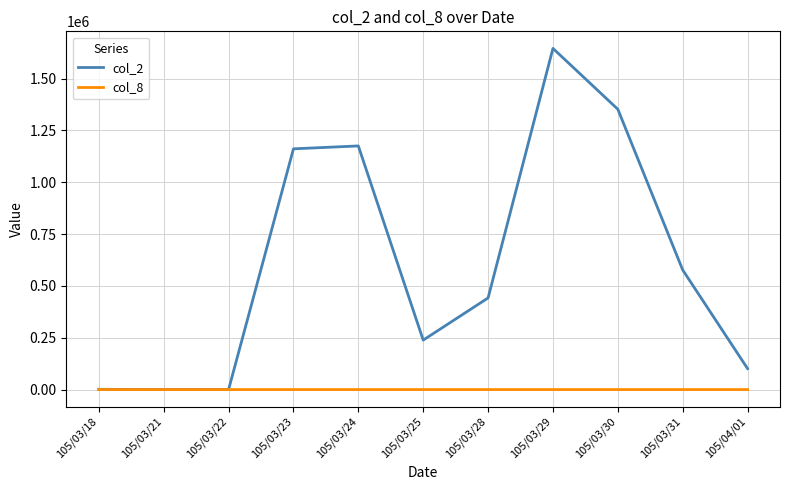

The value of col_2 at 105/03/22 is 0. True or false?

True